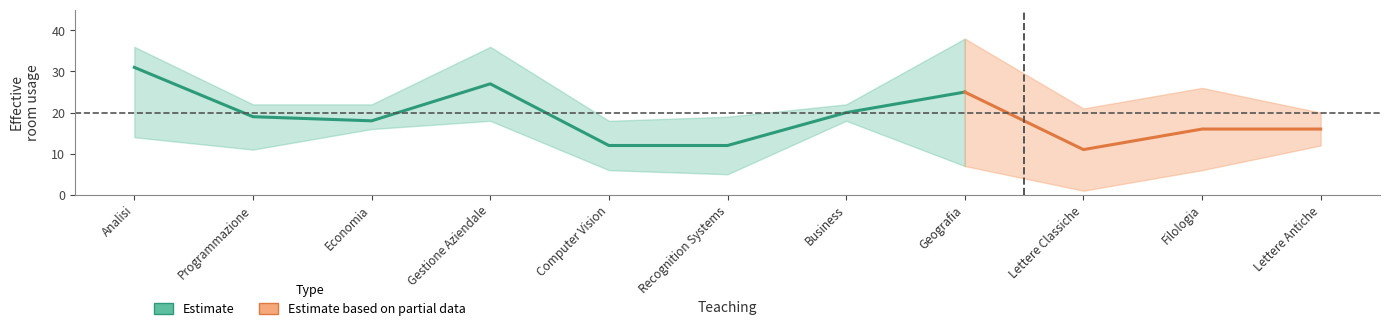

What is the average value of the ROOM series?

19